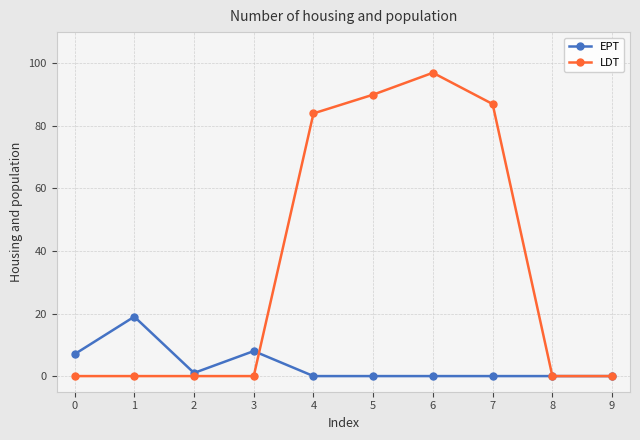

What are all the series names shown in the legend?

EPT, LDT